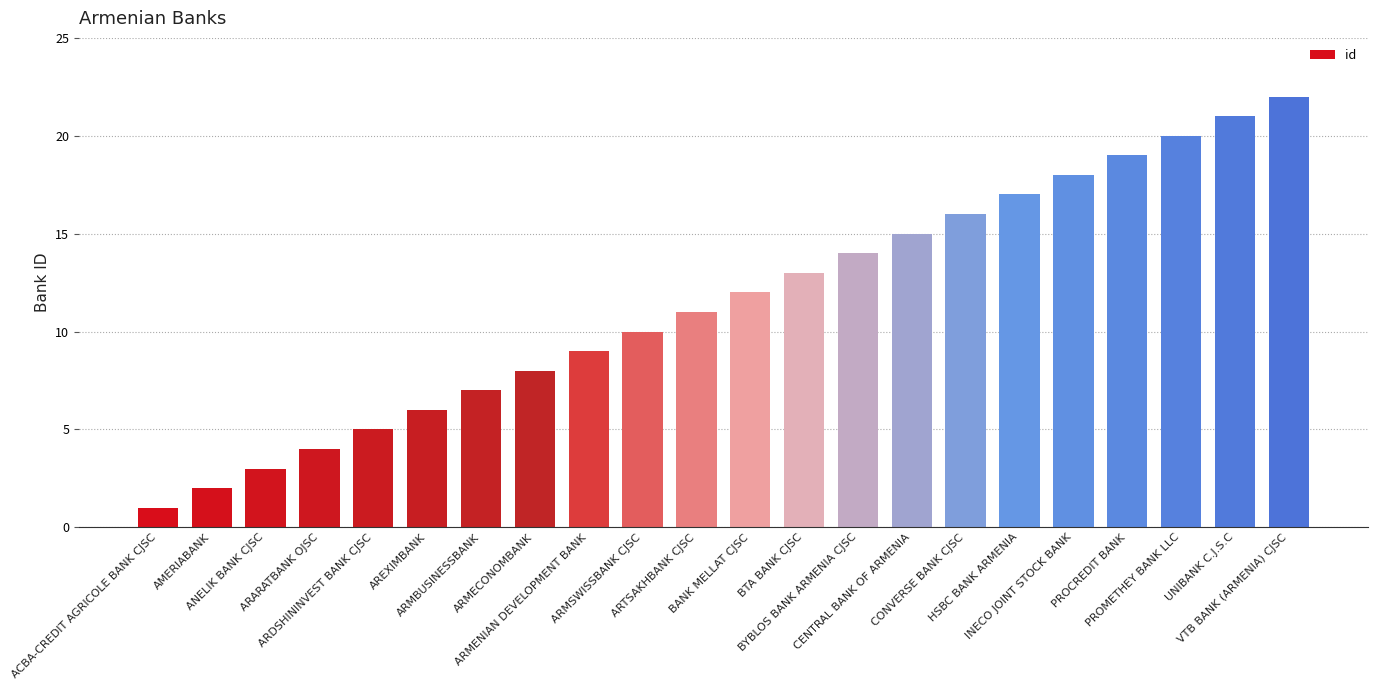

Read the value at PROMETHEY BANK LLC, to the nearest 5.

20